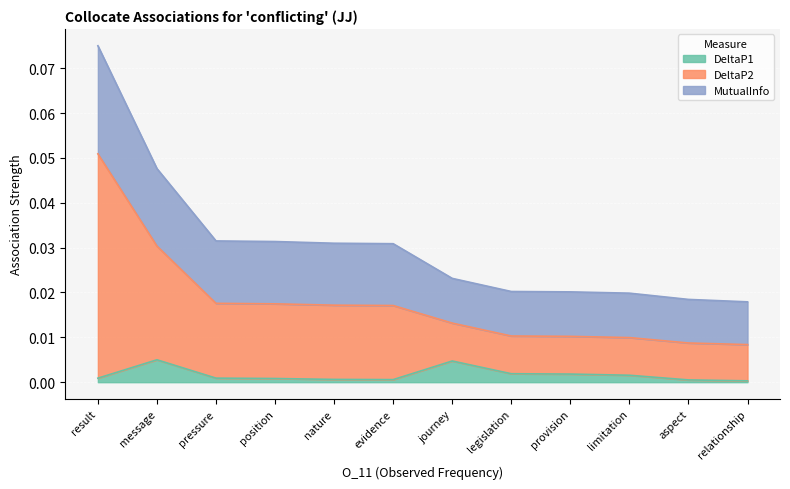

At which category does the chart reach its minimum across all series?

relationship